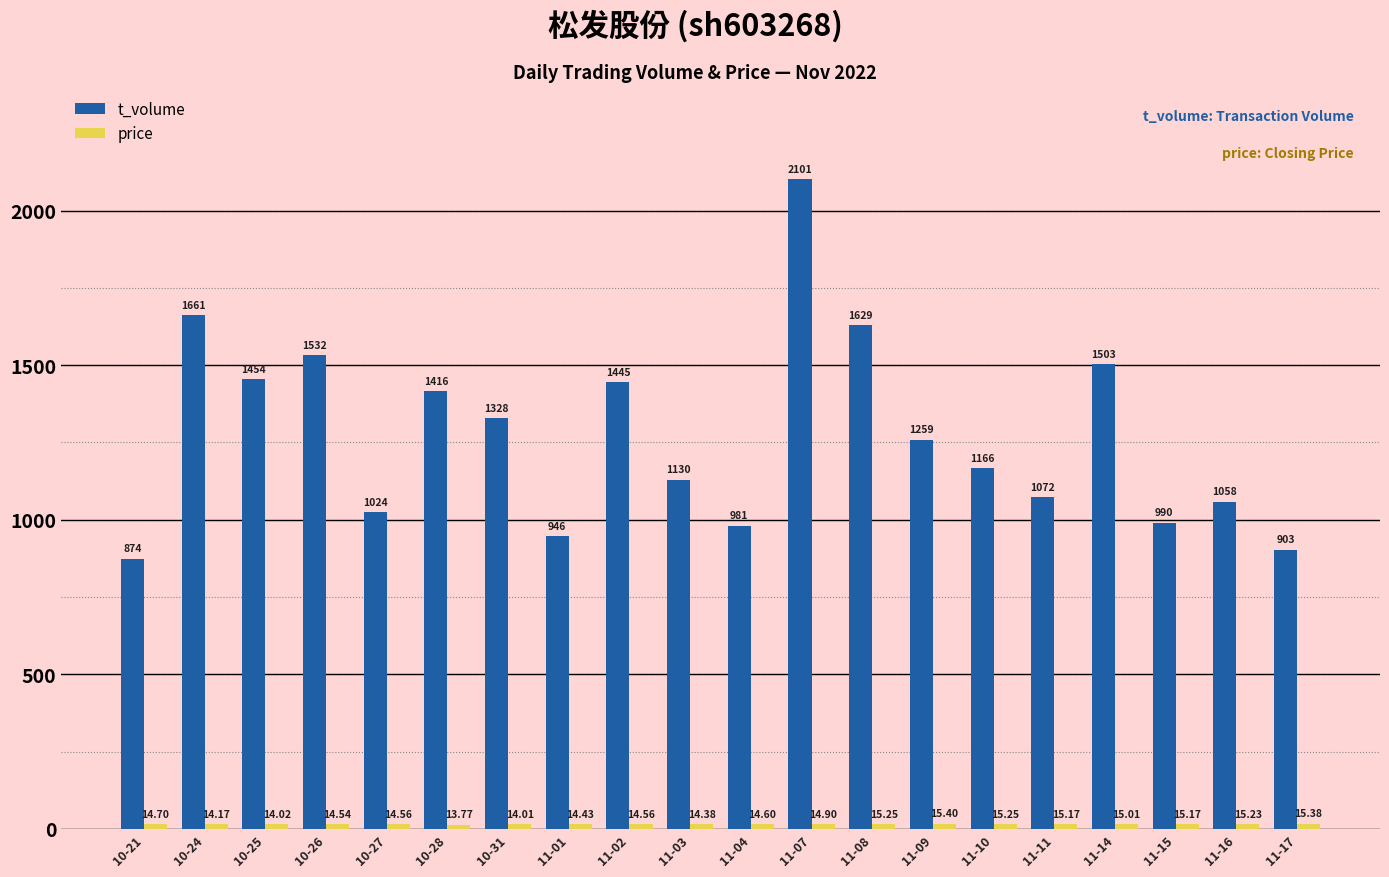

Is it true that t_volume equals 2596.7 at 10-25?

False